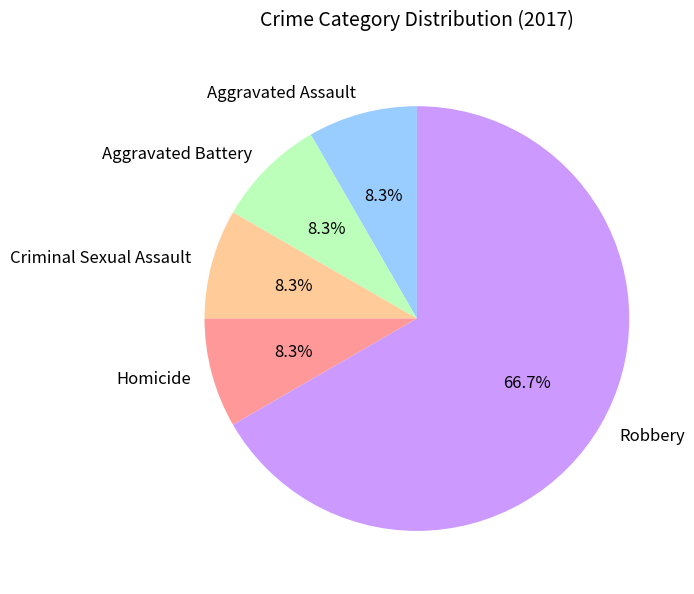

Count the number of slices in the pie.

5